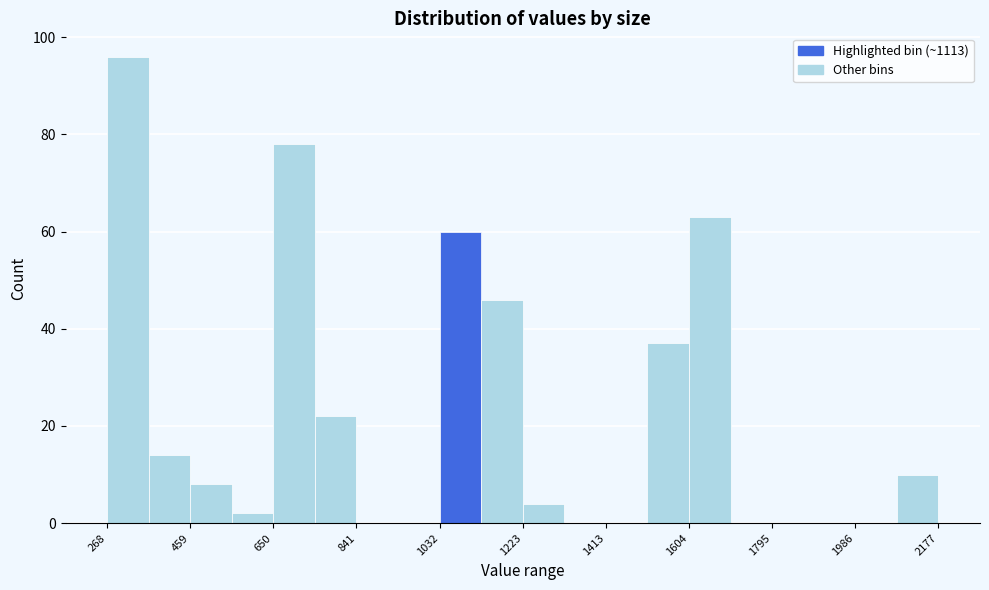

What is the height of the bar covering 1040 to 1120 on the x-axis? Neither the bar edges nor the heights are printed on the chart, so give them approximately, as read against the axes.

60